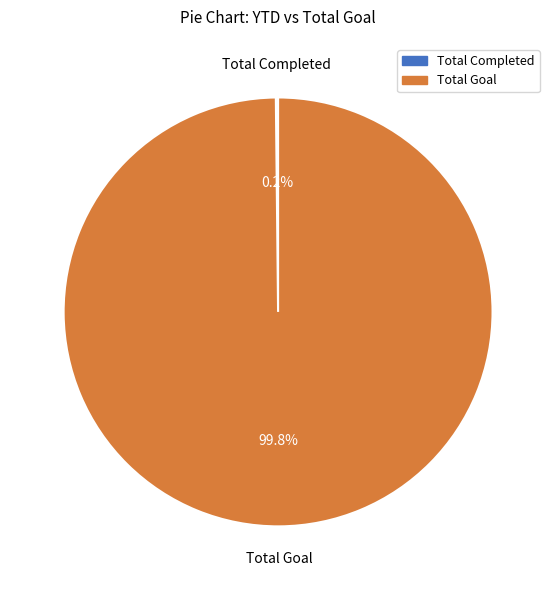

How much of the chart is everything except Total Goal?

0.2%